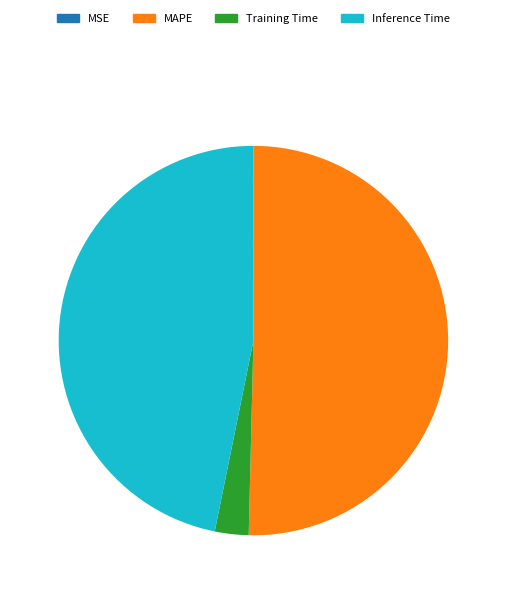

Is it true that MAPE is 50% of the pie?

True